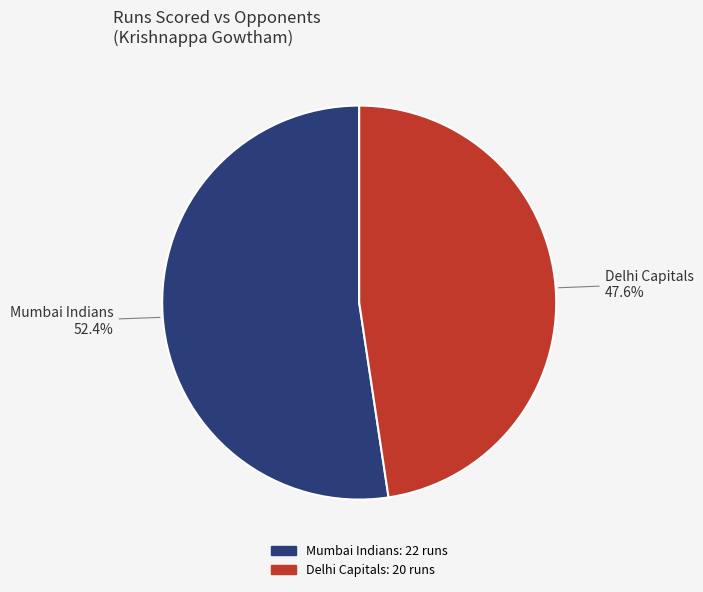

Rank the categories by value from highest to lowest.

Mumbai Indians, Delhi Capitals